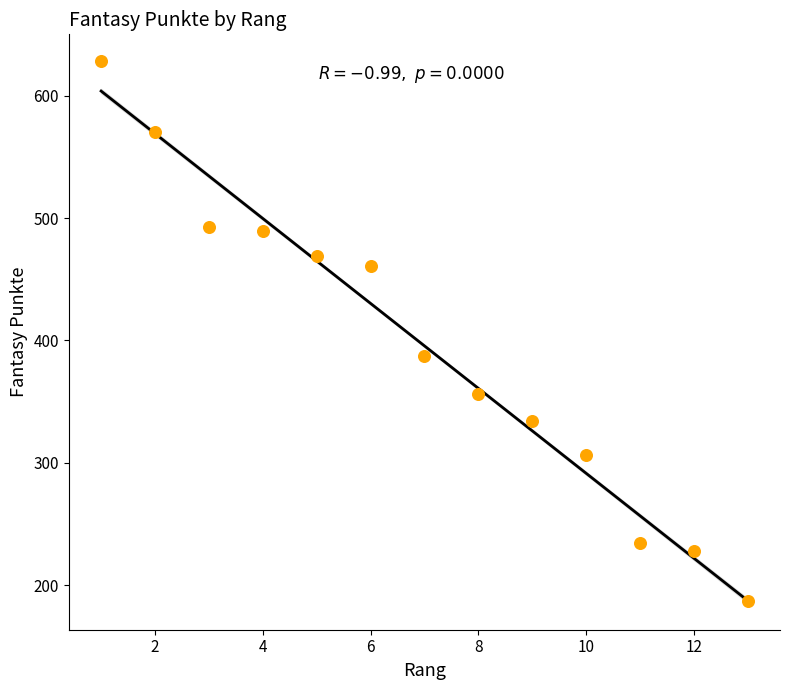

What Y value in the scatter plot is closest to 407?

387